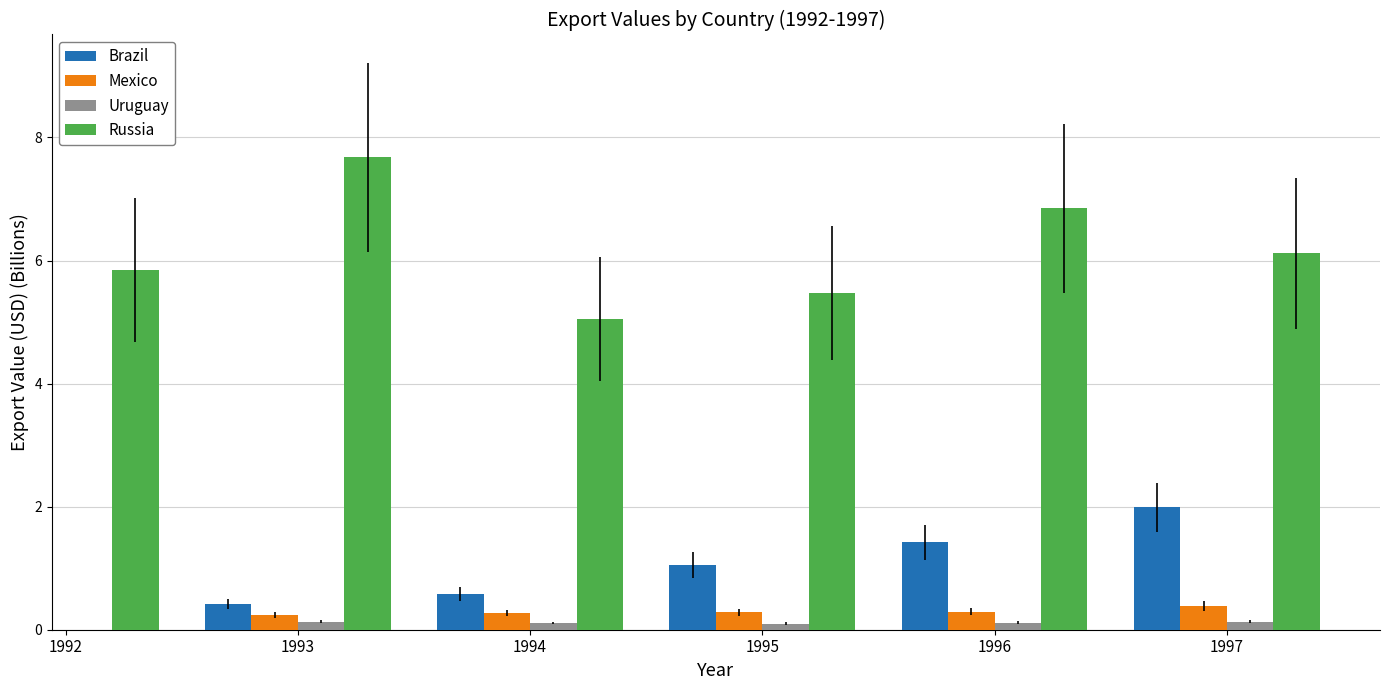

Which label corresponds to the largest value in the chart?

1993